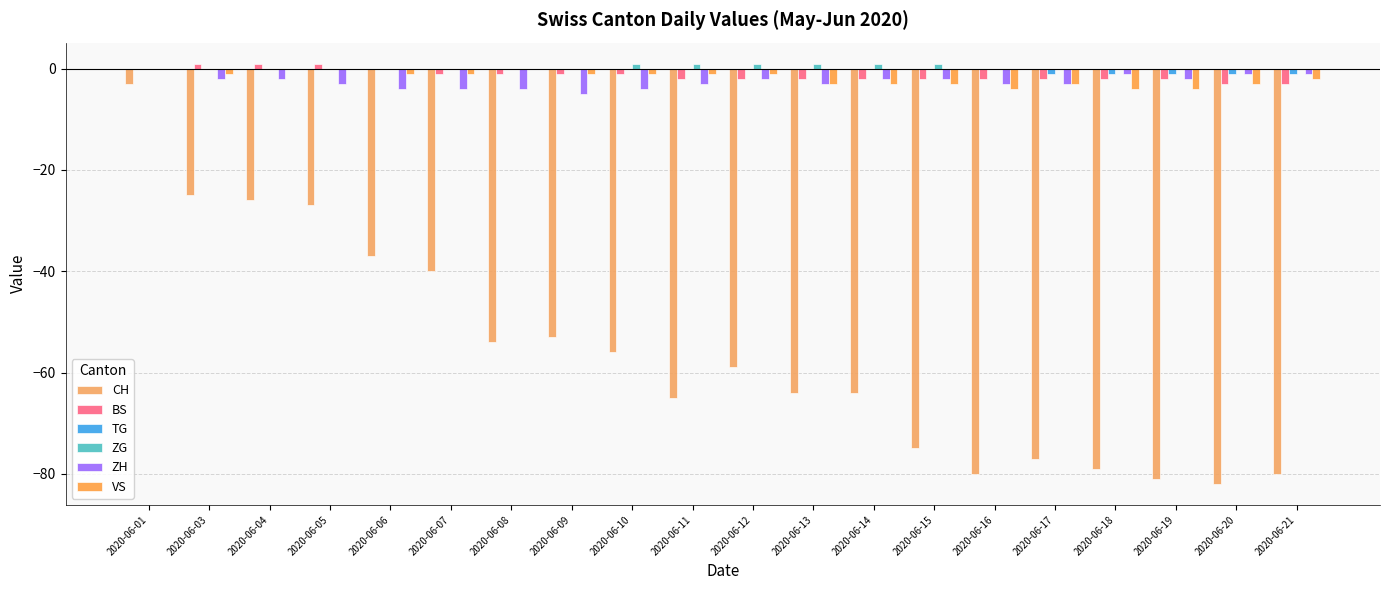

Reading left to right, transcribe all the data shown in this chart.

CH: 2020-06-01=-3	2020-06-03=-25	2020-06-04=-26	2020-06-05=-27	2020-06-06=-37	2020-06-07=-40	2020-06-08=-54	2020-06-09=-53	2020-06-10=-56	2020-06-11=-65	2020-06-12=-59	2020-06-13=-64	2020-06-14=-64	2020-06-15=-75	2020-06-16=-80	2020-06-17=-77	2020-06-18=-79	2020-06-19=-81	2020-06-20=-82	2020-06-21=-80
BS: 2020-06-01=0	2020-06-03=1	2020-06-04=1	2020-06-05=1	2020-06-06=0	2020-06-07=-1	2020-06-08=-1	2020-06-09=-1	2020-06-10=-1	2020-06-11=-2	2020-06-12=-2	2020-06-13=-2	2020-06-14=-2	2020-06-15=-2	2020-06-16=-2	2020-06-17=-2	2020-06-18=-2	2020-06-19=-2	2020-06-20=-3	2020-06-21=-3
TG: 2020-06-01=0	2020-06-03=0	2020-06-04=0	2020-06-05=0	2020-06-06=0	2020-06-07=0	2020-06-08=0	2020-06-09=0	2020-06-10=0	2020-06-11=0	2020-06-12=0	2020-06-13=0	2020-06-14=0	2020-06-15=0	2020-06-16=0	2020-06-17=-1	2020-06-18=-1	2020-06-19=-1	2020-06-20=-1	2020-06-21=-1
ZG: 2020-06-01=0	2020-06-03=0	2020-06-04=0	2020-06-05=0	2020-06-06=0	2020-06-07=0	2020-06-08=0	2020-06-09=0	2020-06-10=1	2020-06-11=1	2020-06-12=1	2020-06-13=1	2020-06-14=1	2020-06-15=1	2020-06-16=0	2020-06-17=0	2020-06-18=0	2020-06-19=0	2020-06-20=0	2020-06-21=0
ZH: 2020-06-01=0	2020-06-03=-2	2020-06-04=-2	2020-06-05=-3	2020-06-06=-4	2020-06-07=-4	2020-06-08=-4	2020-06-09=-5	2020-06-10=-4	2020-06-11=-3	2020-06-12=-2	2020-06-13=-3	2020-06-14=-2	2020-06-15=-2	2020-06-16=-3	2020-06-17=-3	2020-06-18=-1	2020-06-19=-2	2020-06-20=-1	2020-06-21=-1
VS: 2020-06-01=0	2020-06-03=-1	2020-06-04=0	2020-06-05=0	2020-06-06=-1	2020-06-07=-1	2020-06-08=0	2020-06-09=-1	2020-06-10=-1	2020-06-11=-1	2020-06-12=-1	2020-06-13=-3	2020-06-14=-3	2020-06-15=-3	2020-06-16=-4	2020-06-17=-3	2020-06-18=-4	2020-06-19=-4	2020-06-20=-3	2020-06-21=-2